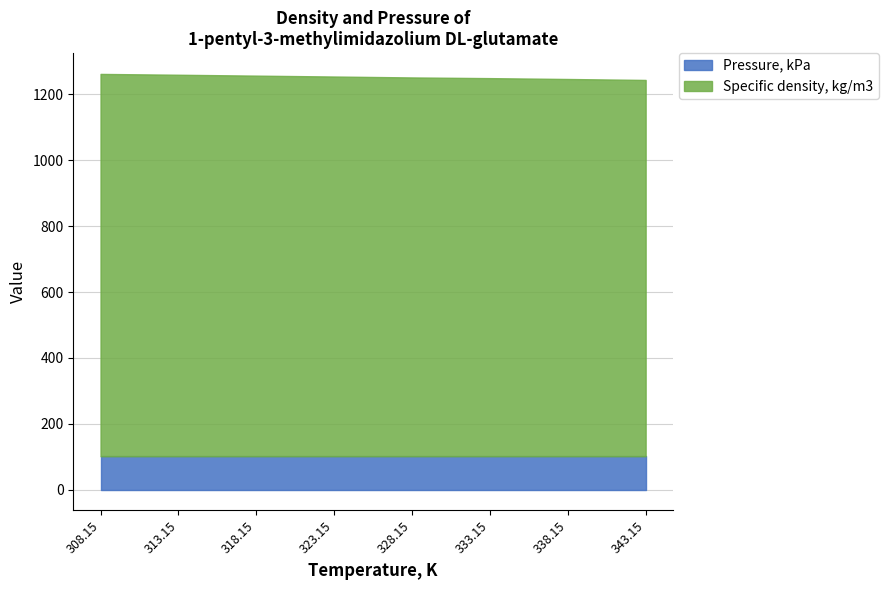

The Specific density, kg/m3 series shows 519.1 at 318.15. True or false?

False